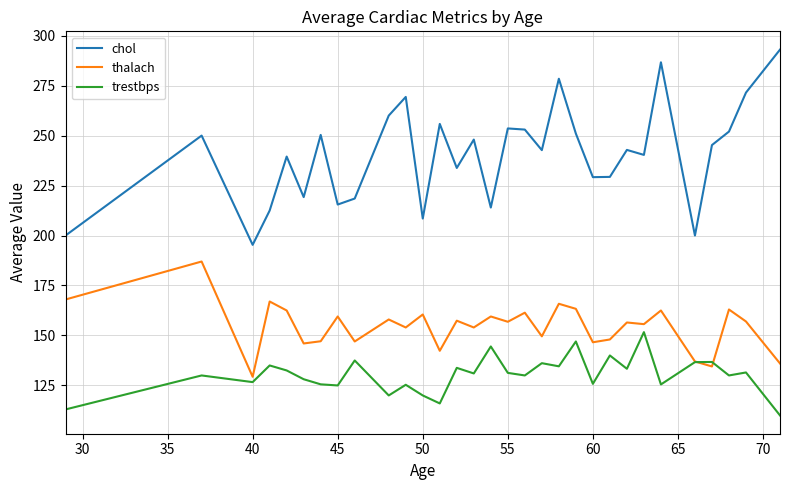

What is the minimum value shown in the chart?

110.0